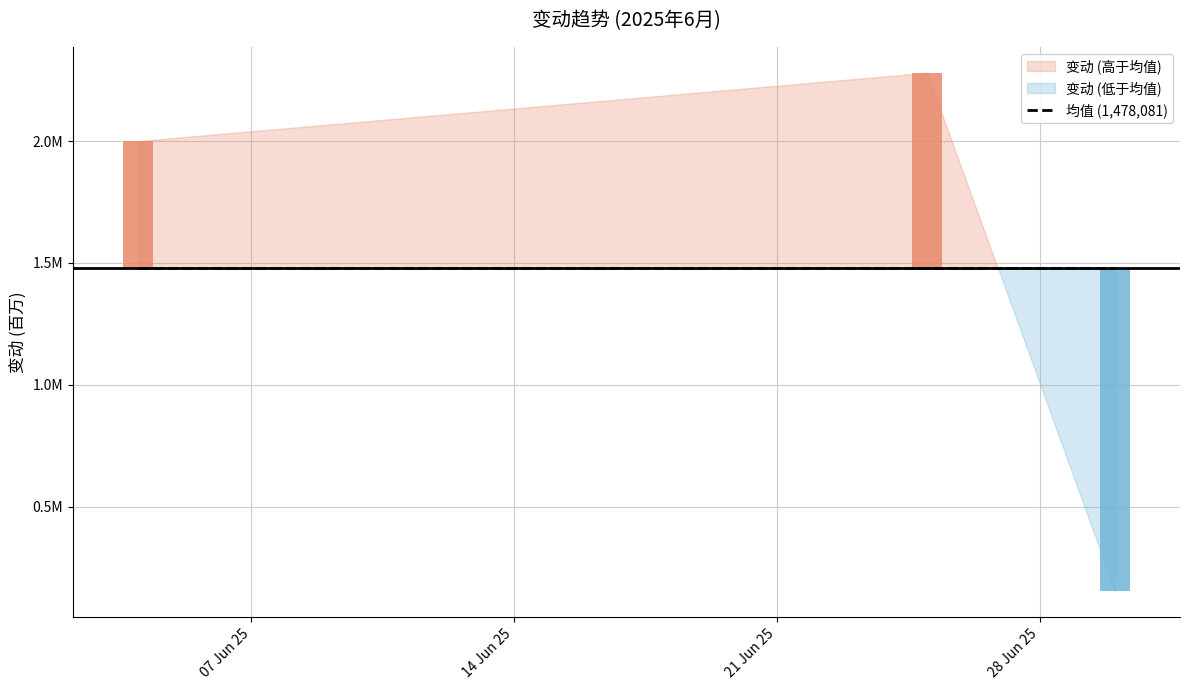

What is the value of the 3rd bar from the left?

154243